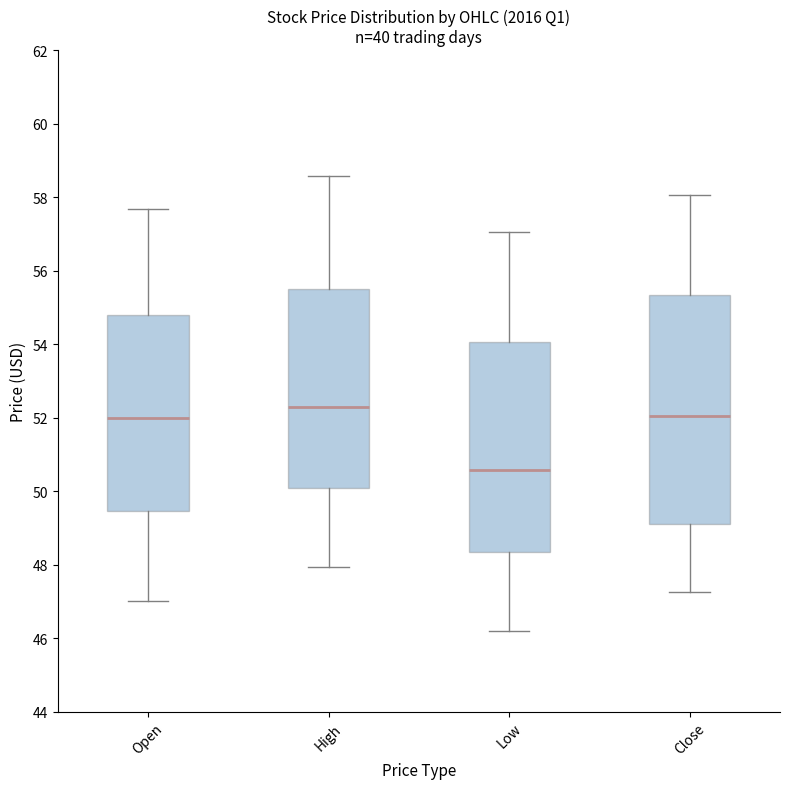

Which box has the highest median line?

High